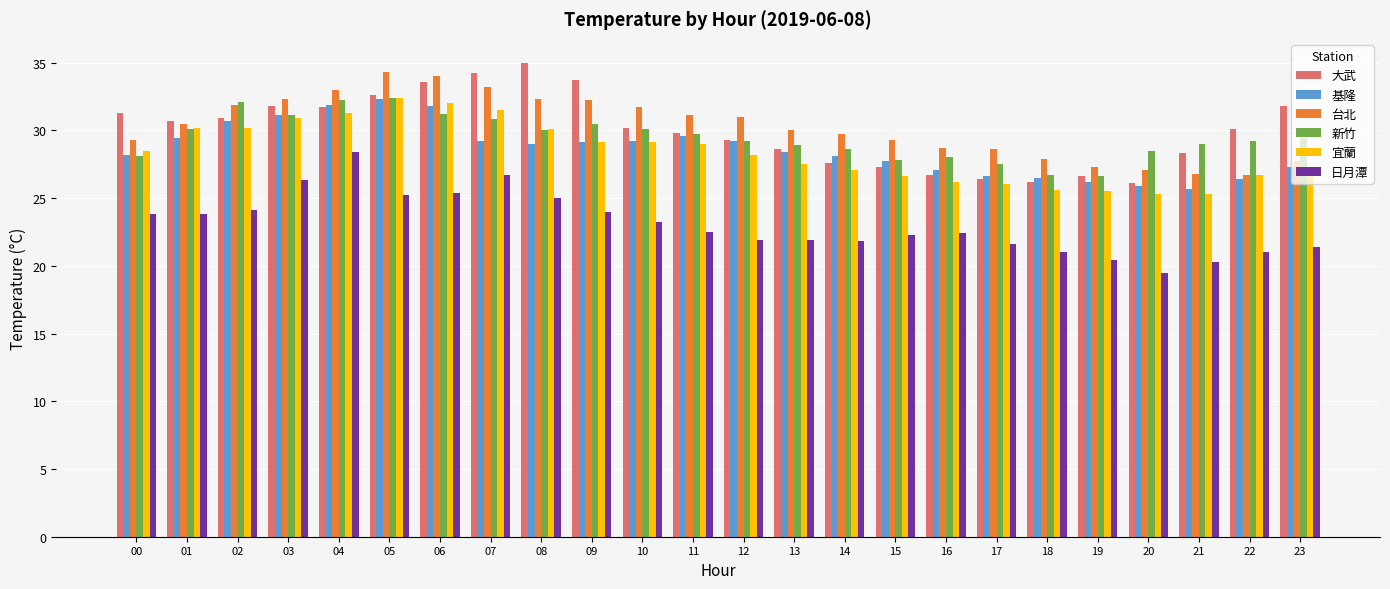

Between 08 and 23, which series saw the biggest shift?

台北